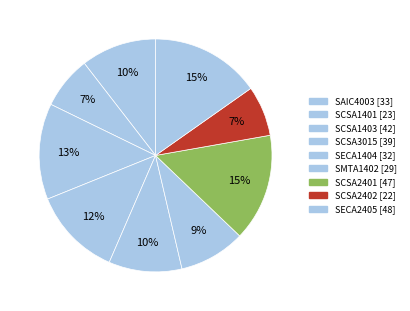

What is the smallest slice in the pie chart?

SCSA2402